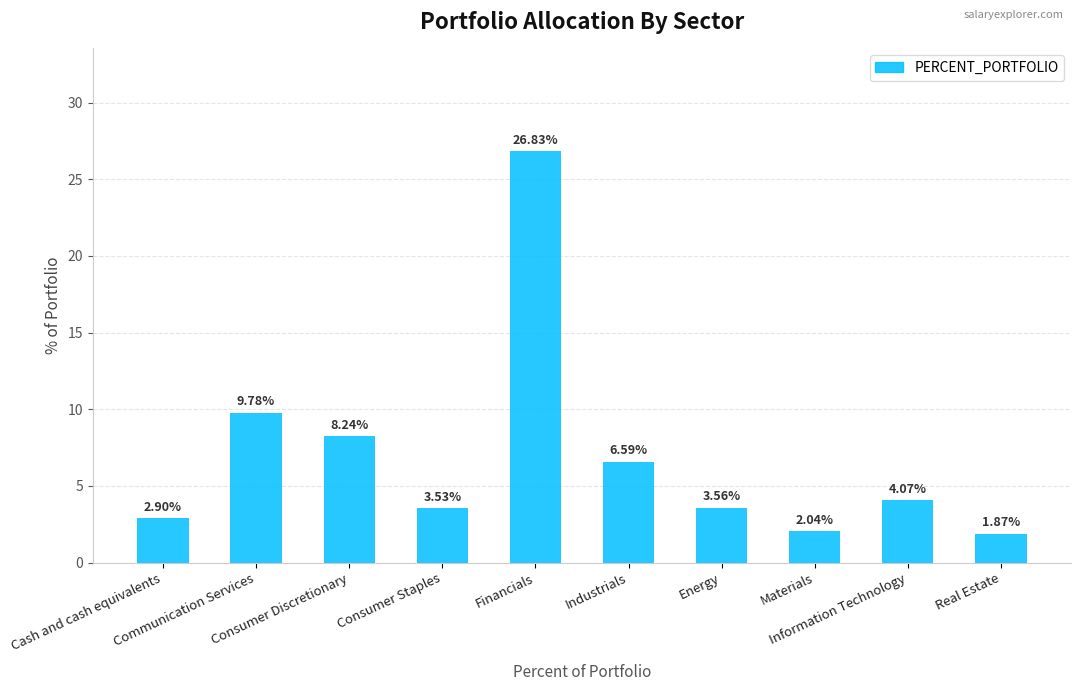

List the labels in order of value, smallest first.

Real Estate, Materials, Cash and cash equivalents, Consumer Staples, Energy, Information Technology, Industrials, Consumer Discretionary, Communication Services, Financials